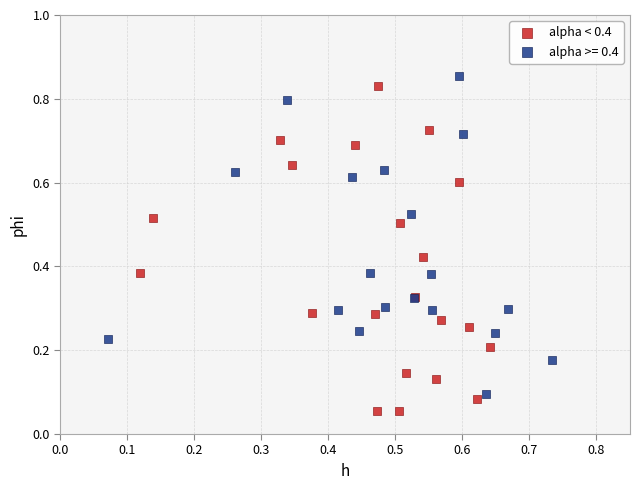

Which series contains the lowest Y value?

alpha < 0.4